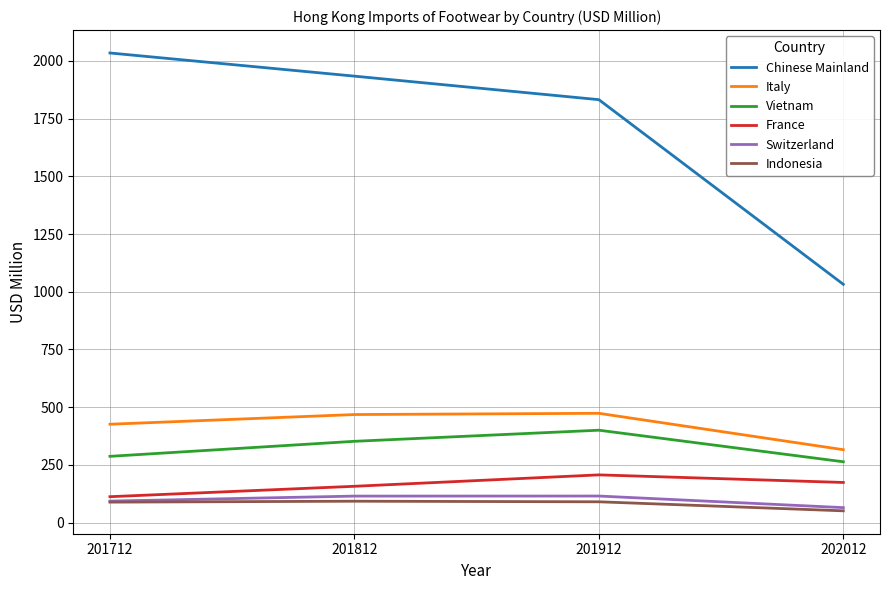

Between 201812 and 202012, which series saw the biggest shift?

Chinese Mainland